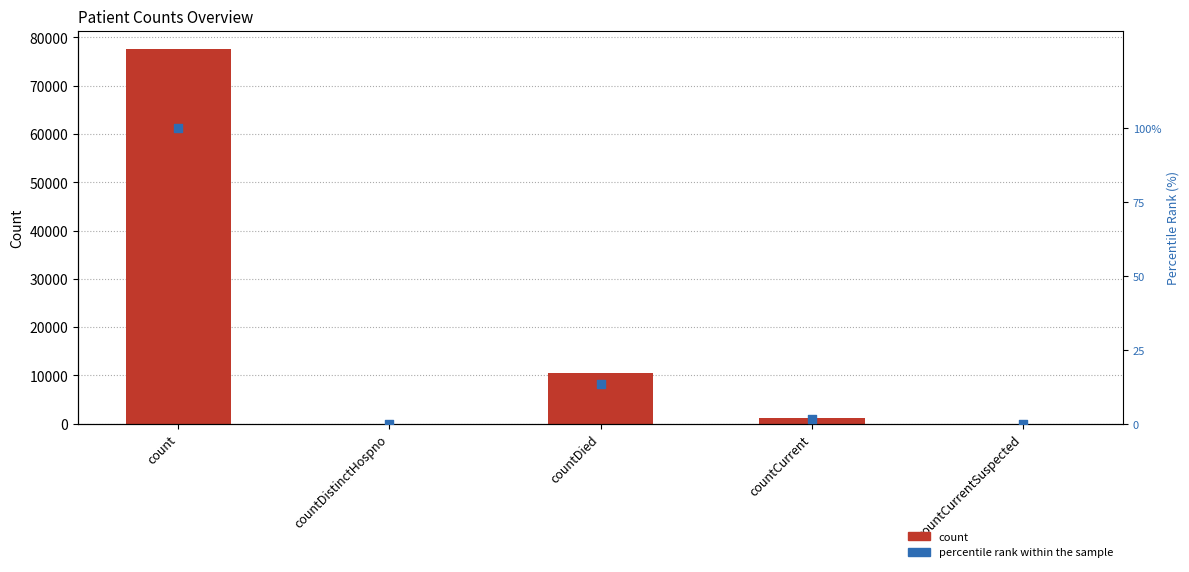

Which series has the largest Y range (max minus min)?

count